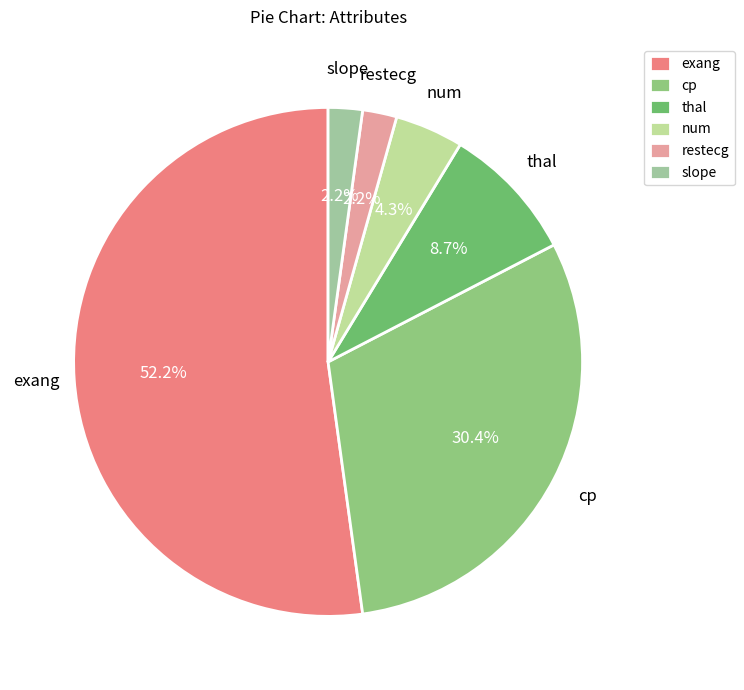

Between num and thal, which is larger?

thal